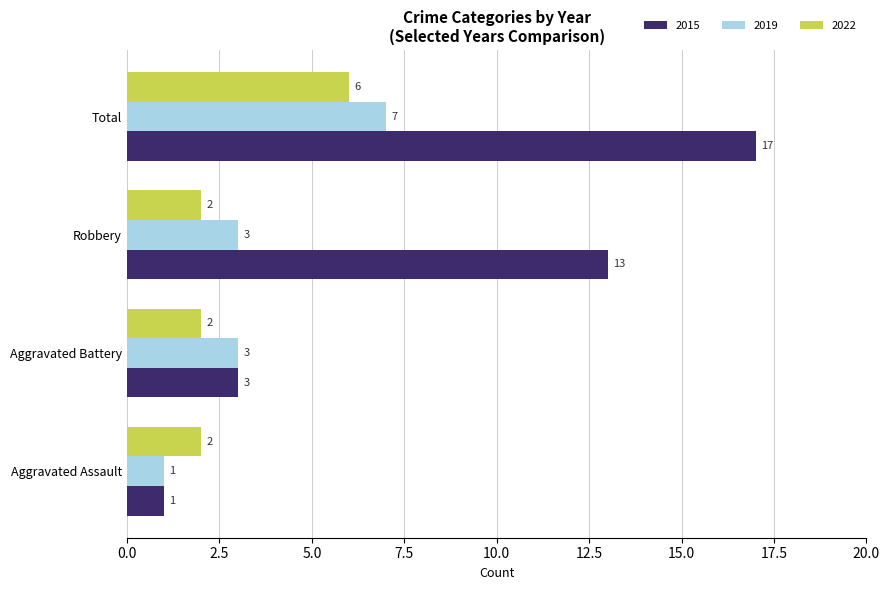

What is the total value across all series at Aggravated Battery?

8